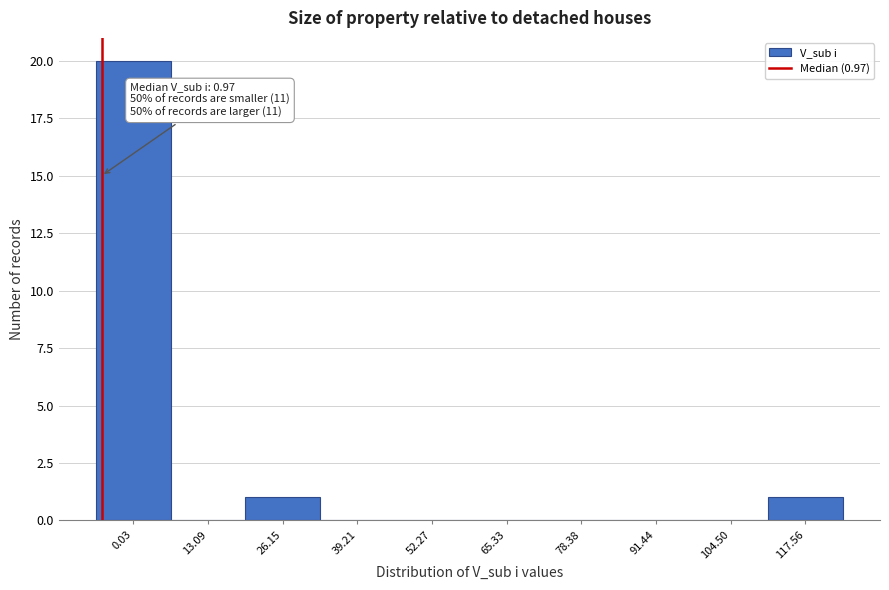

Reading left to right, extract all data points from this chart.

0.03=20	13.09=0	26.15=1	39.21=0	52.27=0	65.33=0	78.38=0	91.44=0	104.50=0	117.56=1